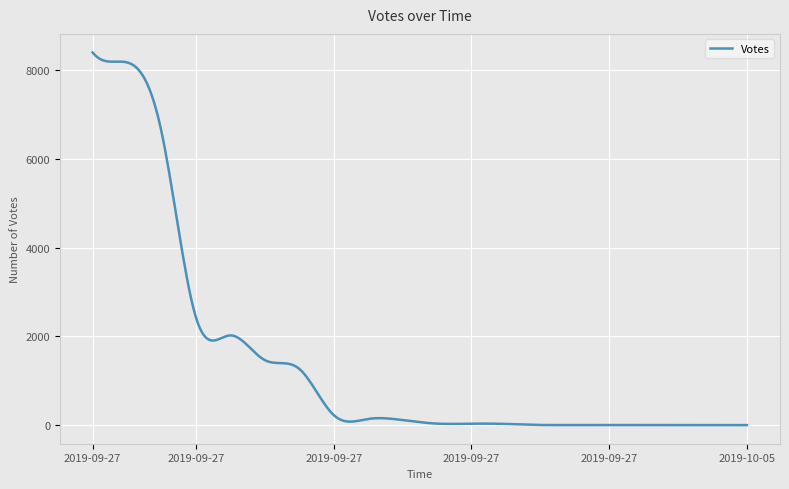

What is the maximum value shown in the chart?

8391.0